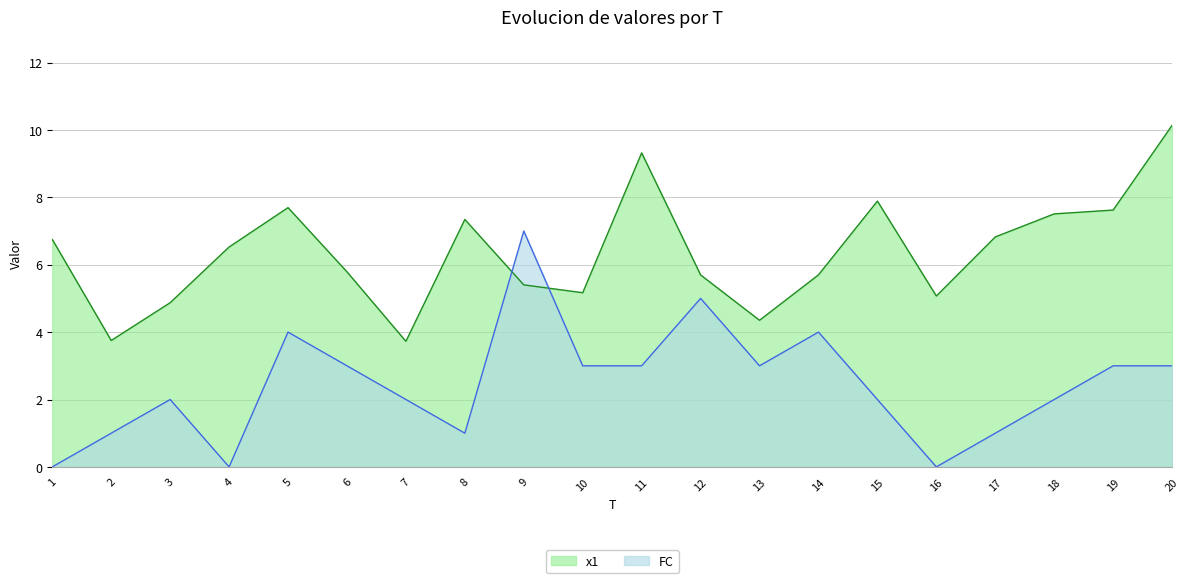

What is the difference between the maximum and second lowest values in the x1 series?

6.4